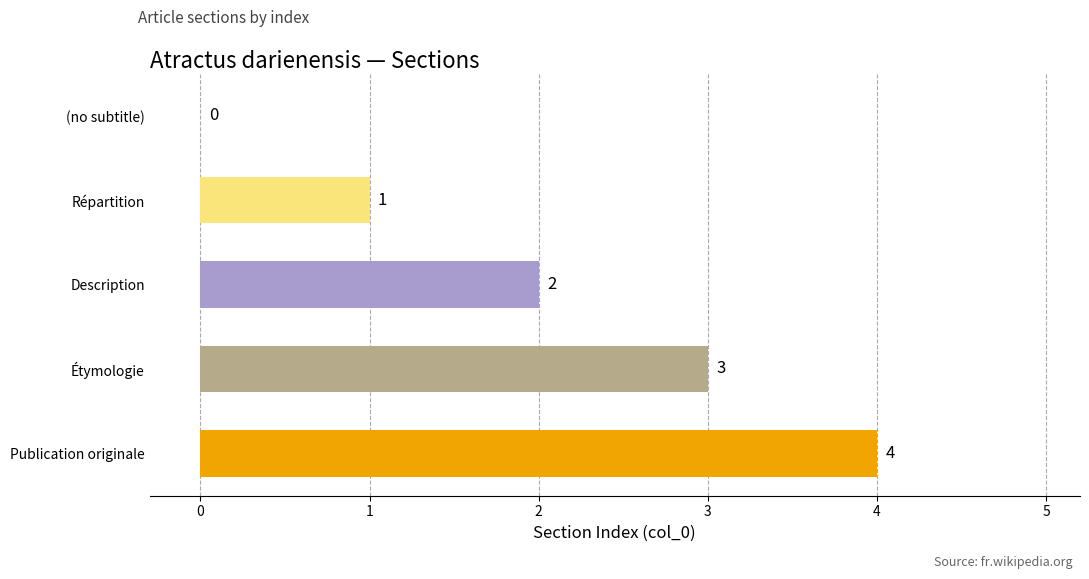

True or false: the data shows 3 at Étymologie.

True